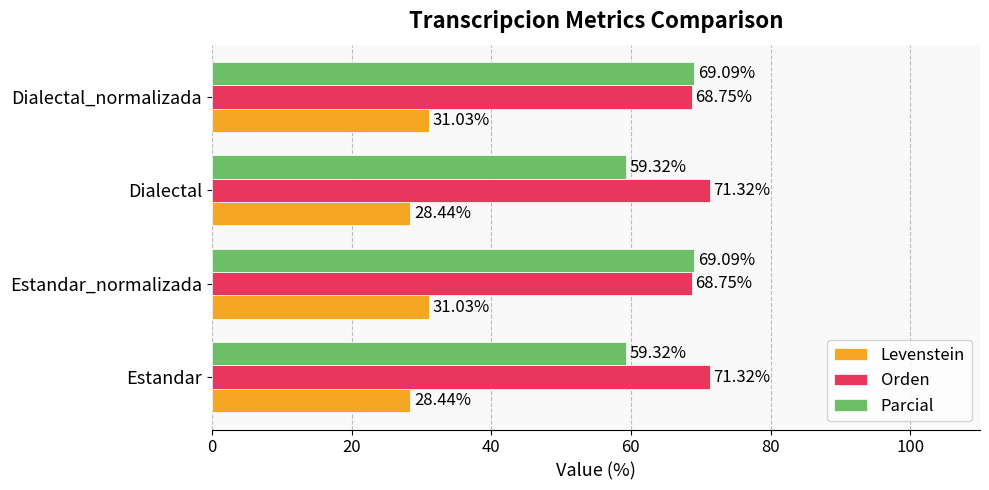

What is the total value across all series at Dialectal_normalizada?

168.9